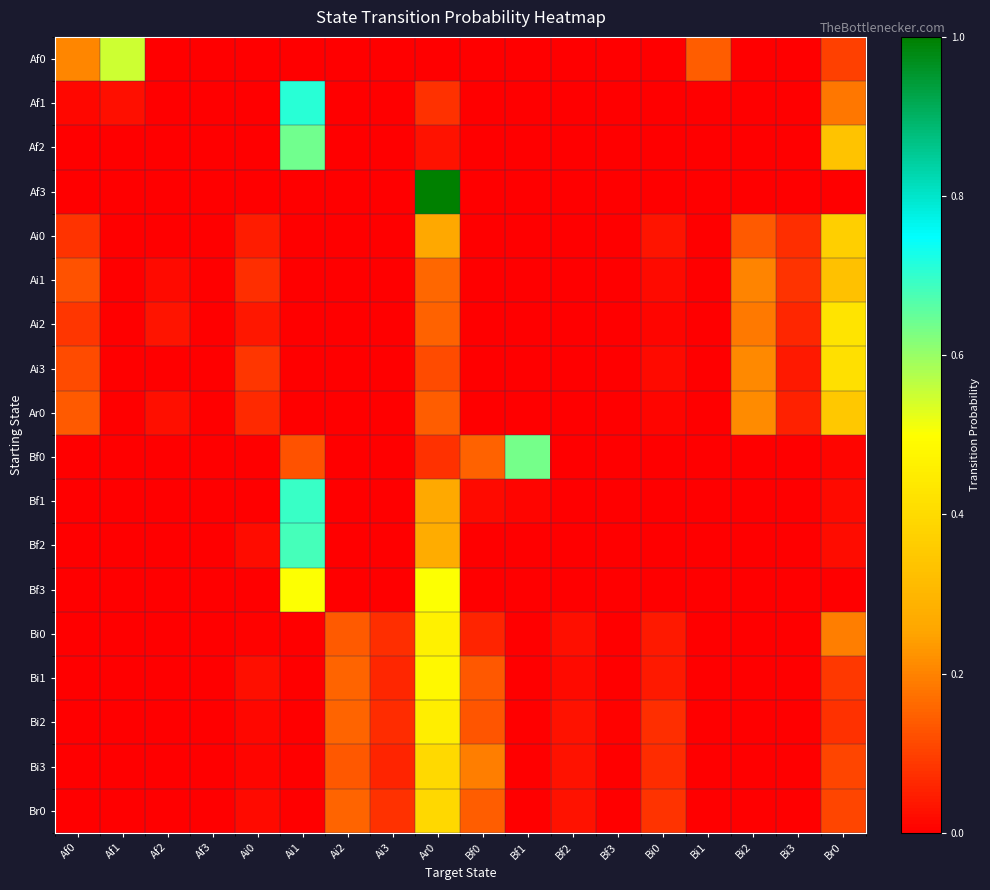

Reading left to right, extract all data points from this chart.

Af0: Af0=0.2	Af1=0.6	Af2=0.0	Af3=0.0	Ai0=0.0	Ai1=0.0	Ai2=0.0	Ai3=0.0	Ar0=0.0	Bf0=0.0	Bf1=0.0	Bf2=0.0	Bf3=0.0	Bi0=0.0	Bi1=0.1	Bi2=0.0	Bi3=0.0	Br0=0.1
Af1: Af0=0.0	Af1=0.0	Af2=0.0	Af3=0.0	Ai0=0.0	Ai1=0.7	Ai2=0.0	Ai3=0.0	Ar0=0.1	Bf0=0.0	Bf1=0.0	Bf2=0.0	Bf3=0.0	Bi0=0.0	Bi1=0.0	Bi2=0.0	Bi3=0.0	Br0=0.2
Af2: Af0=0.0	Af1=0.0	Af2=0.0	Af3=0.0	Ai0=0.0	Ai1=0.6	Ai2=0.0	Ai3=0.0	Ar0=0.0	Bf0=0.0	Bf1=0.0	Bf2=0.0	Bf3=0.0	Bi0=0.0	Bi1=0.0	Bi2=0.0	Bi3=0.0	Br0=0.3
Af3: Af0=0.0	Af1=0.0	Af2=0.0	Af3=0.0	Ai0=0.0	Ai1=0.0	Ai2=0.0	Ai3=0.0	Ar0=1.0	Bf0=0.0	Bf1=0.0	Bf2=0.0	Bf3=0.0	Bi0=0.0	Bi1=0.0	Bi2=0.0	Bi3=0.0	Br0=0.0
Ai0: Af0=0.1	Af1=0.0	Af2=0.0	Af3=0.0	Ai0=0.0	Ai1=0.0	Ai2=0.0	Ai3=0.0	Ar0=0.3	Bf0=0.0	Bf1=0.0	Bf2=0.0	Bf3=0.0	Bi0=0.0	Bi1=0.0	Bi2=0.1	Bi3=0.1	Br0=0.4
Ai1: Af0=0.1	Af1=0.0	Af2=0.0	Af3=0.0	Ai0=0.1	Ai1=0.0	Ai2=0.0	Ai3=0.0	Ar0=0.2	Bf0=0.0	Bf1=0.0	Bf2=0.0	Bf3=0.0	Bi0=0.0	Bi1=0.0	Bi2=0.2	Bi3=0.1	Br0=0.3
Ai2: Af0=0.1	Af1=0.0	Af2=0.0	Af3=0.0	Ai0=0.0	Ai1=0.0	Ai2=0.0	Ai3=0.0	Ar0=0.2	Bf0=0.0	Bf1=0.0	Bf2=0.0	Bf3=0.0	Bi0=0.0	Bi1=0.0	Bi2=0.2	Bi3=0.1	Br0=0.4
Ai3: Af0=0.1	Af1=0.0	Af2=0.0	Af3=0.0	Ai0=0.1	Ai1=0.0	Ai2=0.0	Ai3=0.0	Ar0=0.1	Bf0=0.0	Bf1=0.0	Bf2=0.0	Bf3=0.0	Bi0=0.0	Bi1=0.0	Bi2=0.2	Bi3=0.0	Br0=0.4
Ar0: Af0=0.1	Af1=0.0	Af2=0.0	Af3=0.0	Ai0=0.1	Ai1=0.0	Ai2=0.0	Ai3=0.0	Ar0=0.1	Bf0=0.0	Bf1=0.0	Bf2=0.0	Bf3=0.0	Bi0=0.0	Bi1=0.0	Bi2=0.2	Bi3=0.1	Br0=0.4
Bf0: Af0=0.0	Af1=0.0	Af2=0.0	Af3=0.0	Ai0=0.0	Ai1=0.1	Ai2=0.0	Ai3=0.0	Ar0=0.1	Bf0=0.2	Bf1=0.6	Bf2=0.0	Bf3=0.0	Bi0=0.0	Bi1=0.0	Bi2=0.0	Bi3=0.0	Br0=0.0
Bf1: Af0=0.0	Af1=0.0	Af2=0.0	Af3=0.0	Ai0=0.0	Ai1=0.7	Ai2=0.0	Ai3=0.0	Ar0=0.3	Bf0=0.0	Bf1=0.0	Bf2=0.0	Bf3=0.0	Bi0=0.0	Bi1=0.0	Bi2=0.0	Bi3=0.0	Br0=0.0
Bf2: Af0=0.0	Af1=0.0	Af2=0.0	Af3=0.0	Ai0=0.0	Ai1=0.7	Ai2=0.0	Ai3=0.0	Ar0=0.3	Bf0=0.0	Bf1=0.0	Bf2=0.0	Bf3=0.0	Bi0=0.0	Bi1=0.0	Bi2=0.0	Bi3=0.0	Br0=0.0
Bf3: Af0=0.0	Af1=0.0	Af2=0.0	Af3=0.0	Ai0=0.0	Ai1=0.5	Ai2=0.0	Ai3=0.0	Ar0=0.5	Bf0=0.0	Bf1=0.0	Bf2=0.0	Bf3=0.0	Bi0=0.0	Bi1=0.0	Bi2=0.0	Bi3=0.0	Br0=0.0
Bi0: Af0=0.0	Af1=0.0	Af2=0.0	Af3=0.0	Ai0=0.0	Ai1=0.0	Ai2=0.1	Ai3=0.1	Ar0=0.5	Bf0=0.1	Bf1=0.0	Bf2=0.0	Bf3=0.0	Bi0=0.0	Bi1=0.0	Bi2=0.0	Bi3=0.0	Br0=0.2
Bi1: Af0=0.0	Af1=0.0	Af2=0.0	Af3=0.0	Ai0=0.0	Ai1=0.0	Ai2=0.2	Ai3=0.1	Ar0=0.5	Bf0=0.1	Bf1=0.0	Bf2=0.0	Bf3=0.0	Bi0=0.0	Bi1=0.0	Bi2=0.0	Bi3=0.0	Br0=0.1
Bi2: Af0=0.0	Af1=0.0	Af2=0.0	Af3=0.0	Ai0=0.0	Ai1=0.0	Ai2=0.2	Ai3=0.1	Ar0=0.5	Bf0=0.1	Bf1=0.0	Bf2=0.0	Bf3=0.0	Bi0=0.1	Bi1=0.0	Bi2=0.0	Bi3=0.0	Br0=0.1
Bi3: Af0=0.0	Af1=0.0	Af2=0.0	Af3=0.0	Ai0=0.0	Ai1=0.0	Ai2=0.1	Ai3=0.1	Ar0=0.4	Bf0=0.2	Bf1=0.0	Bf2=0.0	Bf3=0.0	Bi0=0.1	Bi1=0.0	Bi2=0.0	Bi3=0.0	Br0=0.1
Br0: Af0=0.0	Af1=0.0	Af2=0.0	Af3=0.0	Ai0=0.0	Ai1=0.0	Ai2=0.2	Ai3=0.1	Ar0=0.4	Bf0=0.1	Bf1=0.0	Bf2=0.0	Bf3=0.0	Bi0=0.1	Bi1=0.0	Bi2=0.0	Bi3=0.0	Br0=0.1